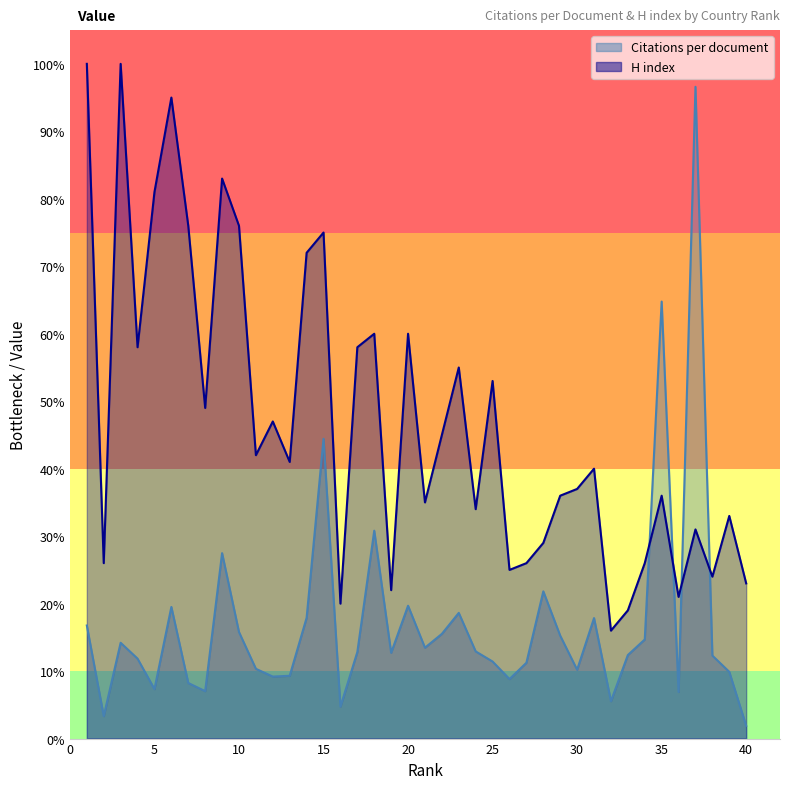

The chart shows a value of 9.2 at 12. True or false?

True